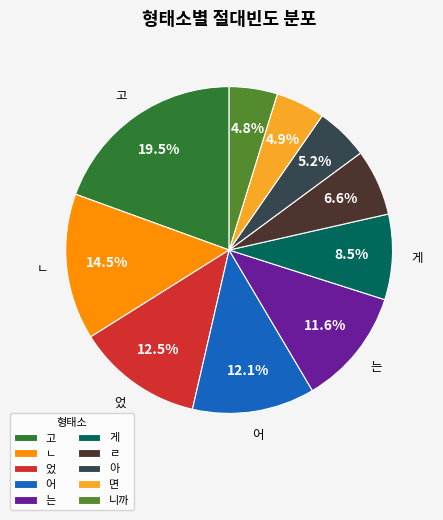

What is the ratio of the value at 아 to the value at 면?

1.1